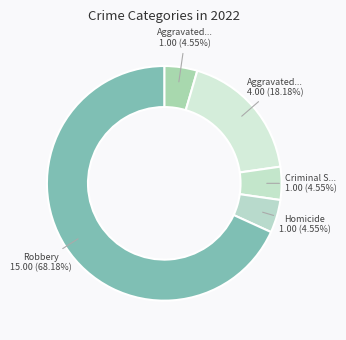

How many segments does this pie chart have?

5